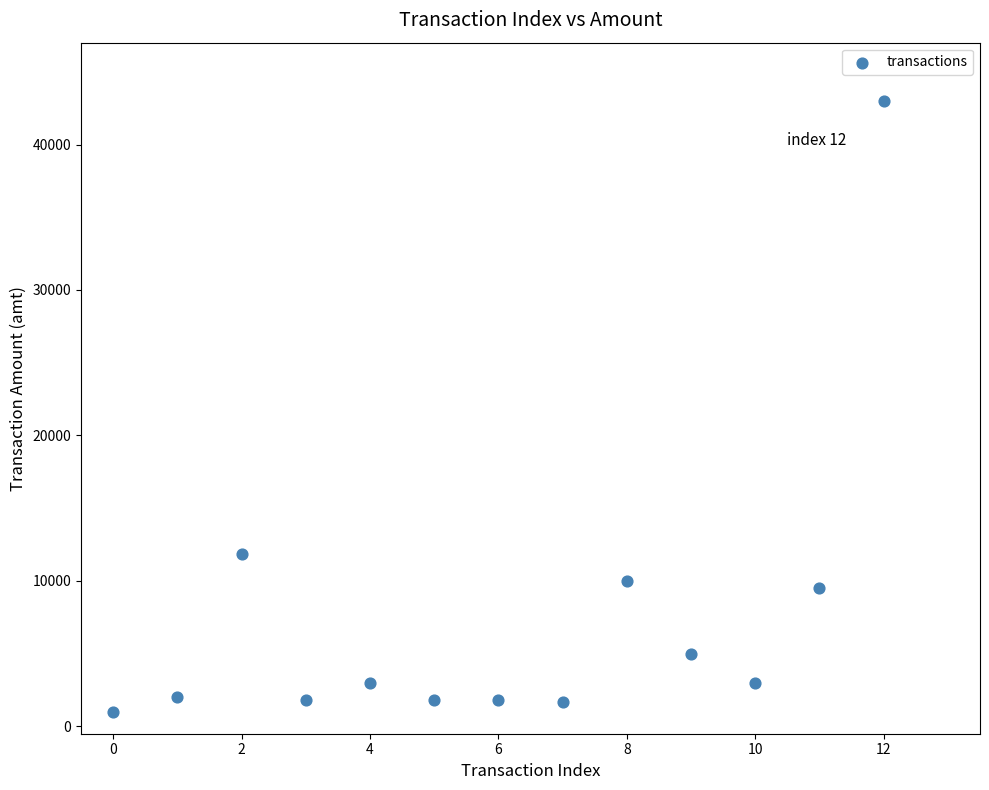

What Y value in the scatter plot is closest to 22000?

11840.0